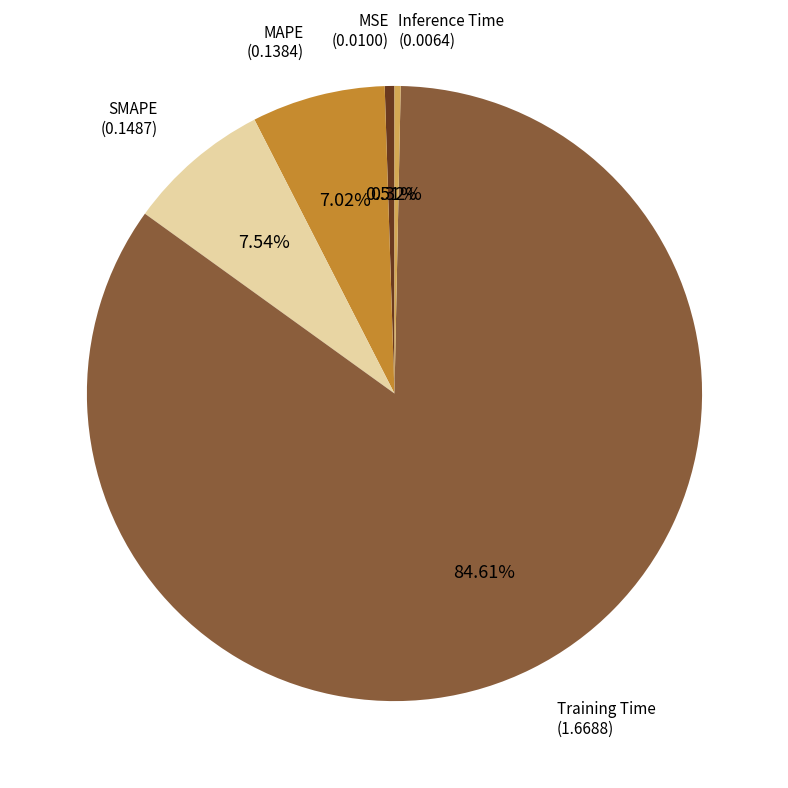

Is there any slice that represents more than half of the pie?

Yes